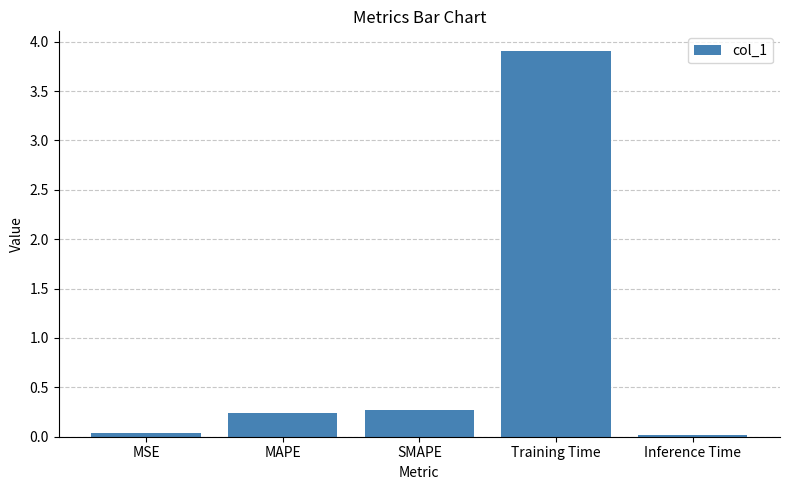

What is the difference between the second highest and minimum values?

0.2